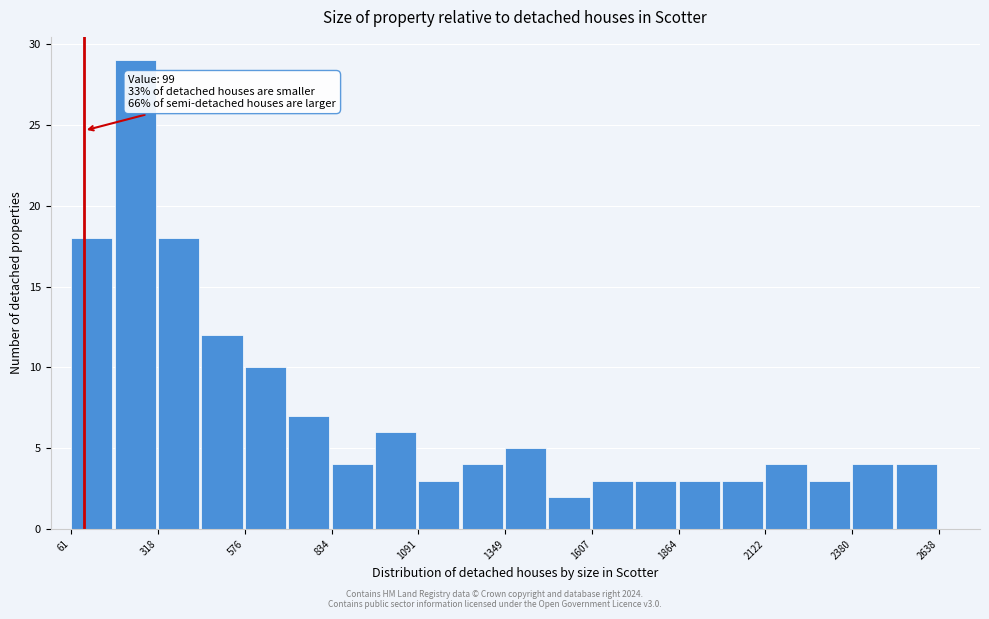

Read against the x-axis, roughly where is the centre of the tallest bar?

250